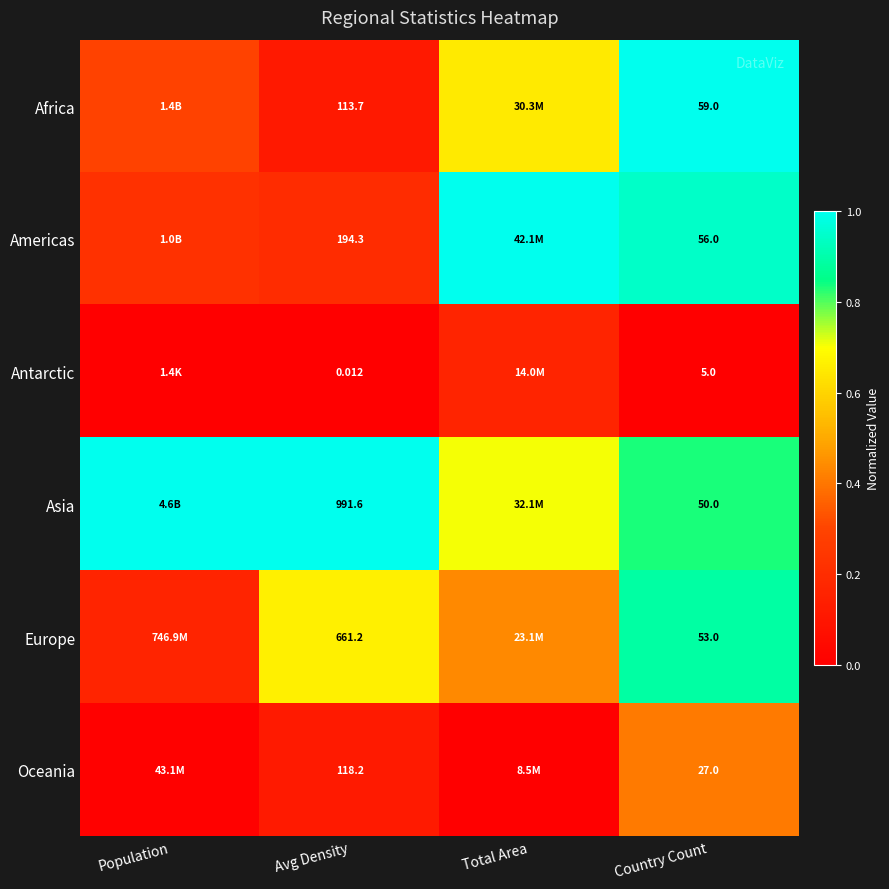

Count the Asia values in the range 0 to 1.

4